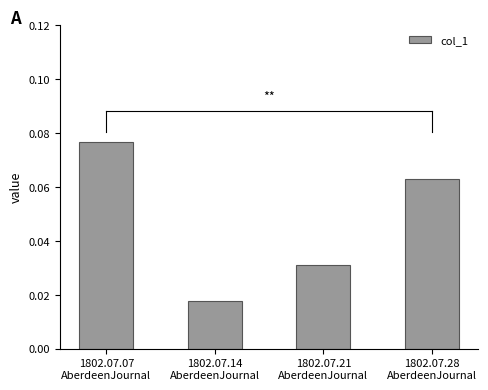

How many bars are there in total?

4